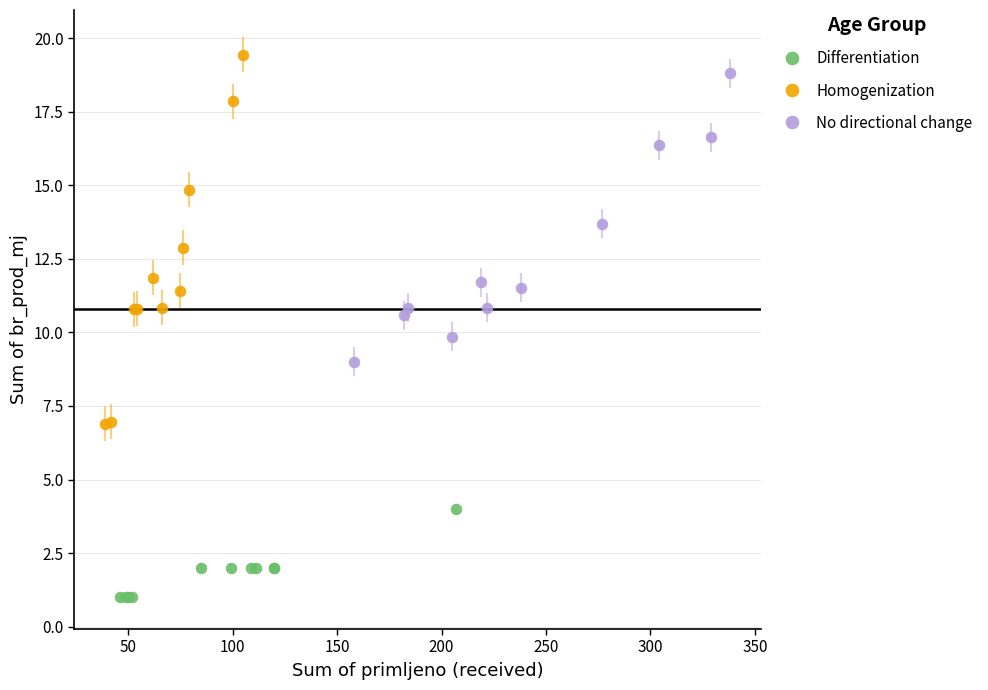

Which series reaches the minimum Y coordinate?

Differentiation